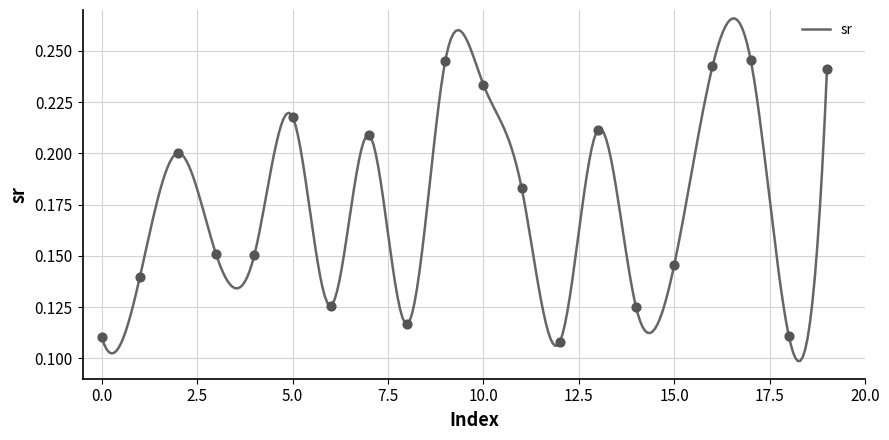

What is the change in value from 2 to 6?

-0.1